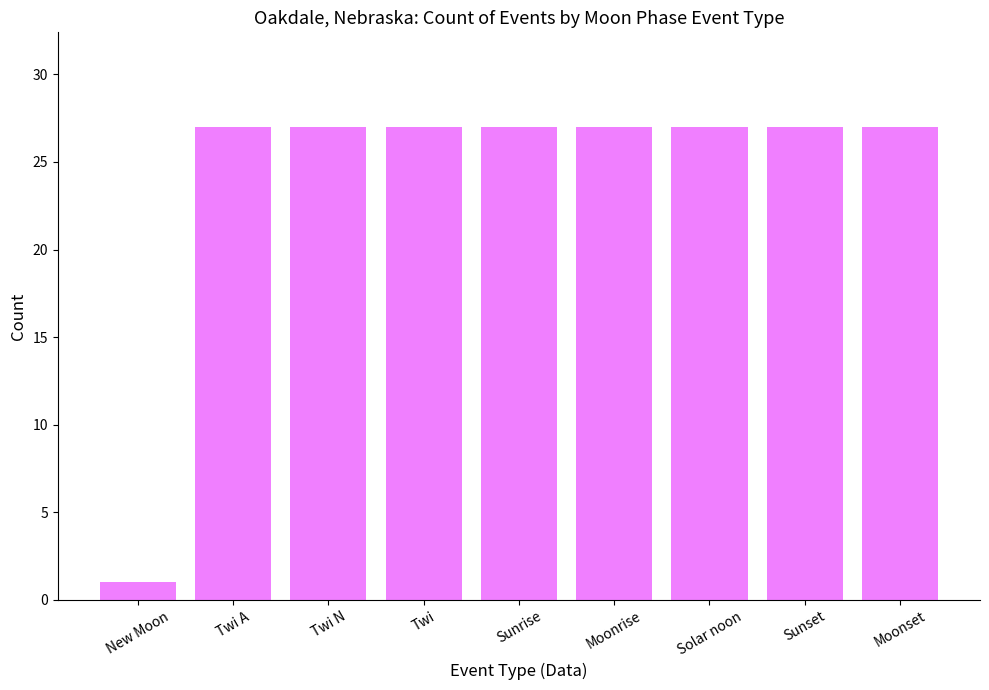

How many categories are shown in the chart?

9